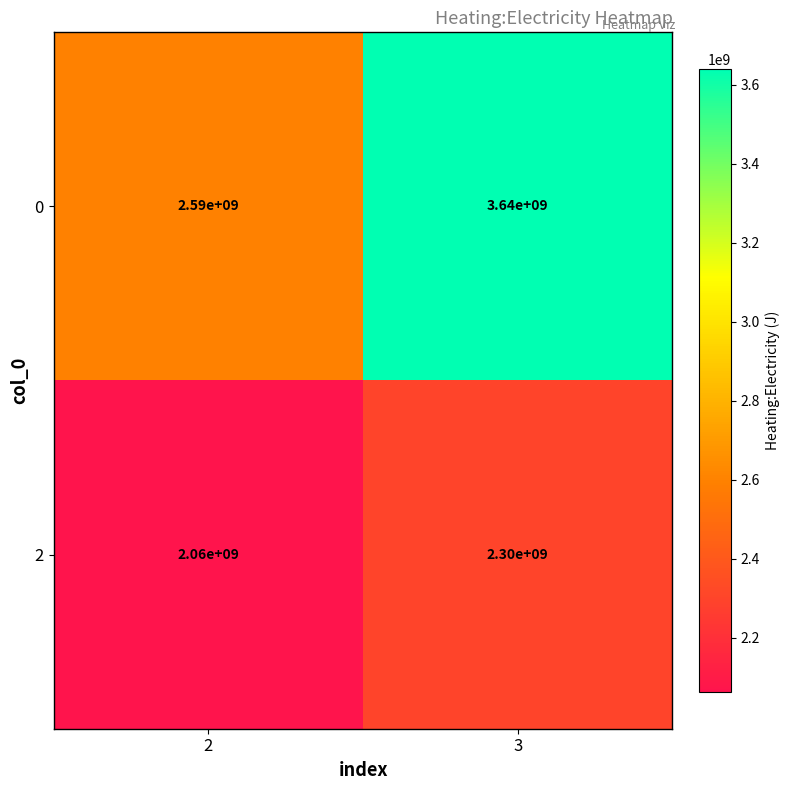

How many values in the 0 series are below 3640000000?

1